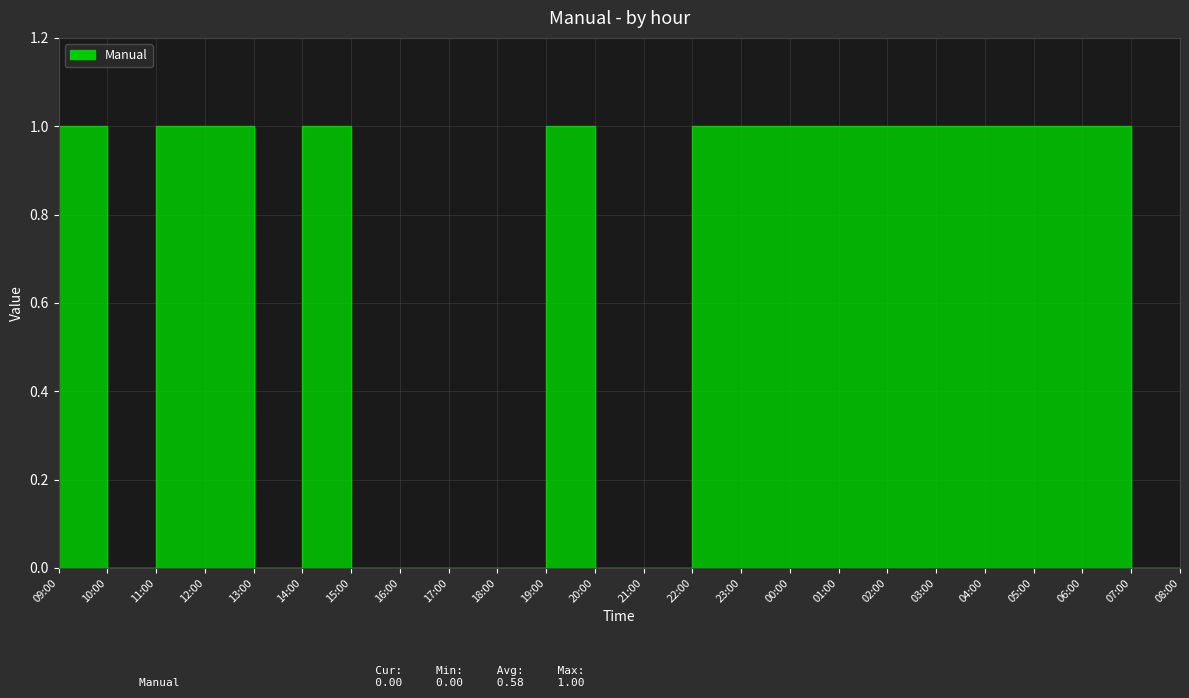

What is the difference between the values at 03:00 and 15:00?

1